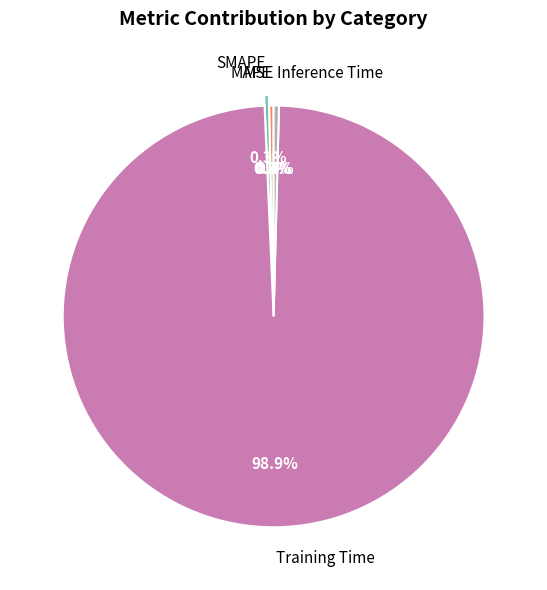

What is the largest slice in the pie chart?

Training Time